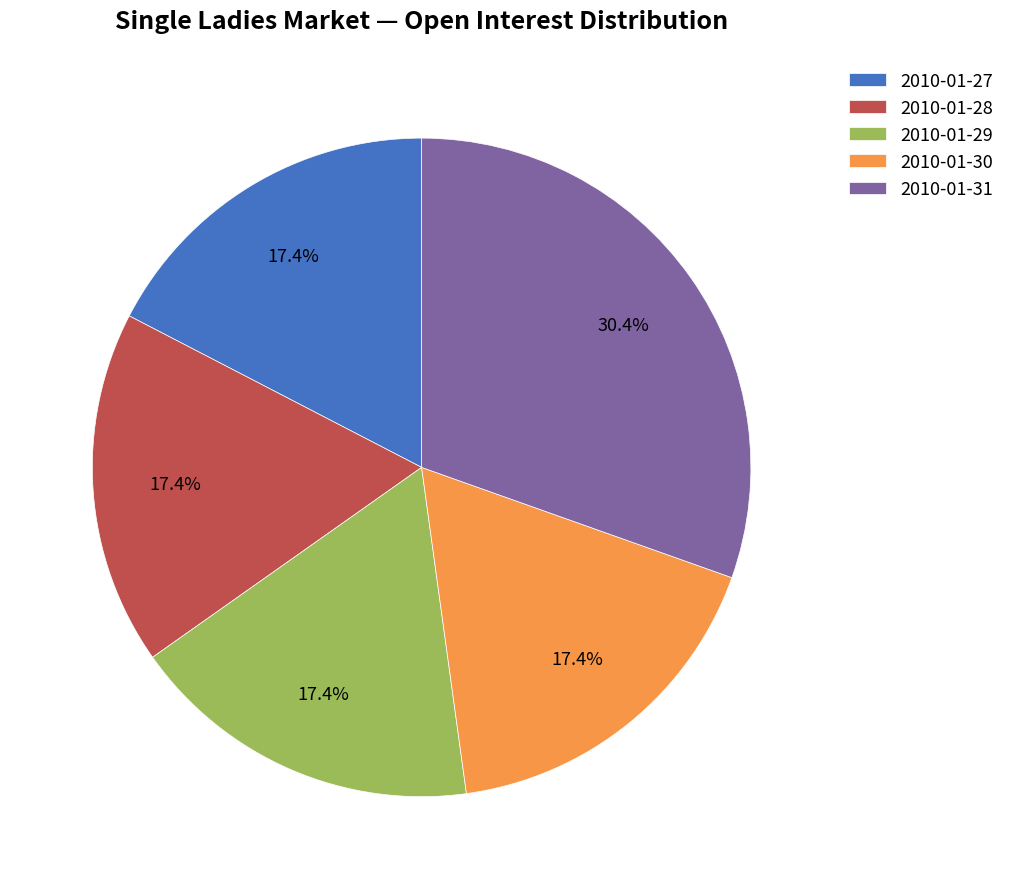

What is the total percentage of 2010-01-29 and 2010-01-28?

34.8%